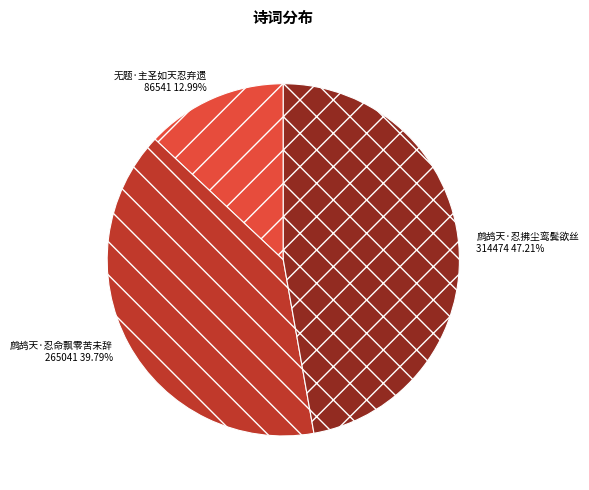

Is it true that 无题·主圣如天忍弃遗 is 13% of the pie?

True